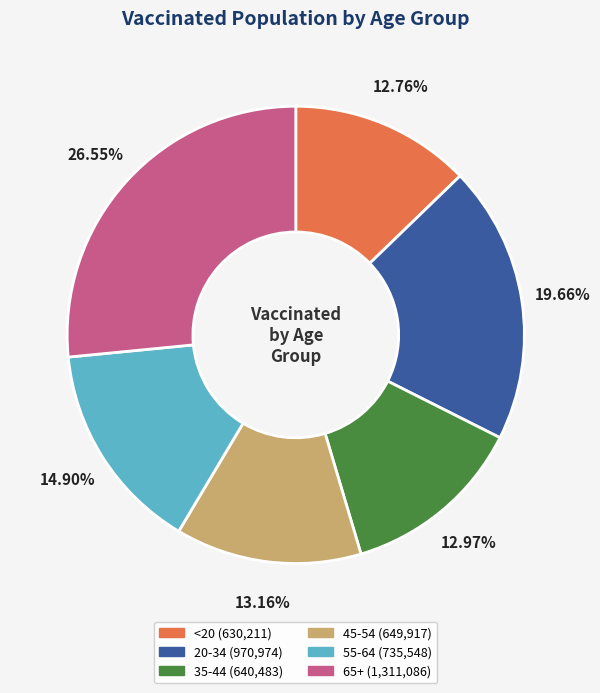

What percentage is the 65+ slice, to the nearest percent?

27%